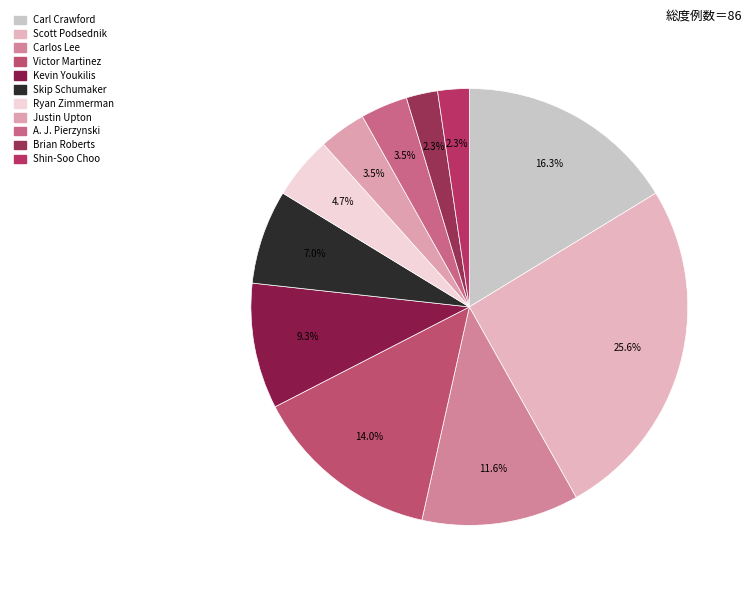

How many slices are in this pie chart?

11